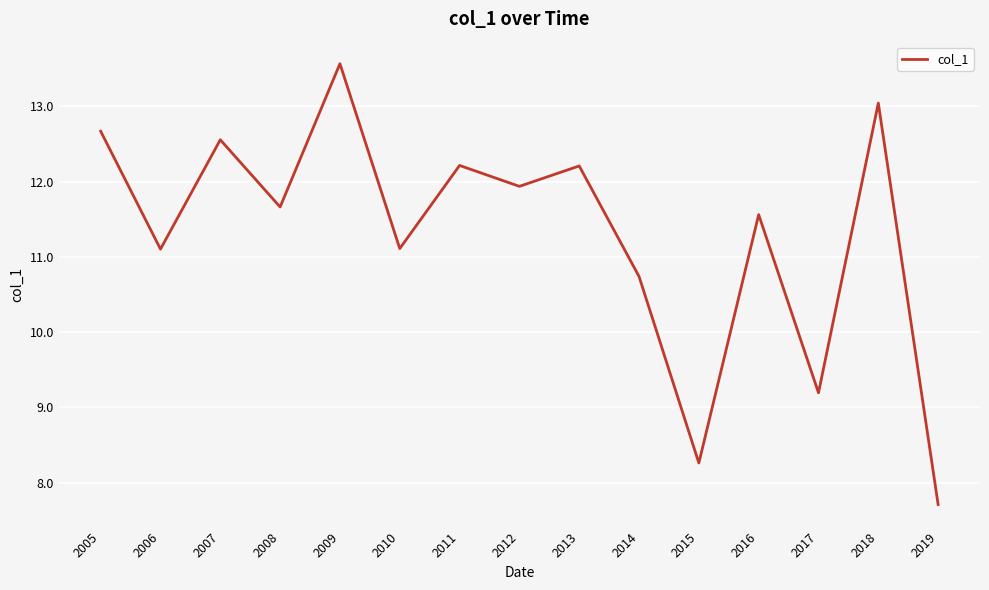

What is the sum of all values?

169.5